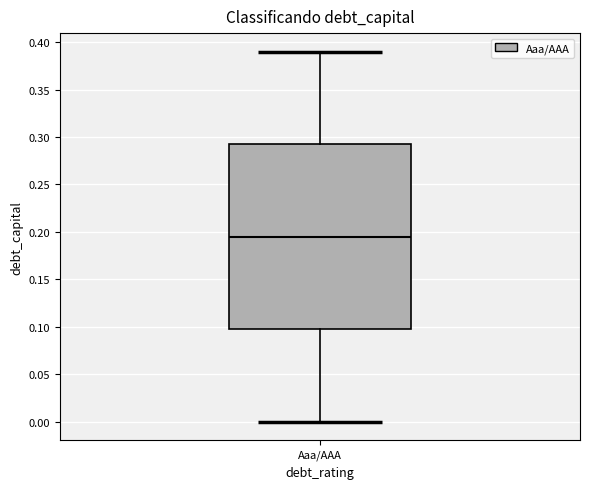

Read this box plot against the y-axis: the position of the median line, the range covered by the box, and the ends of both whiskers. The values are not printed on the chart, so give them approximately, as read against the axis.

median 0.195, box 0.100 to 0.295, whiskers 0.000 to 0.390